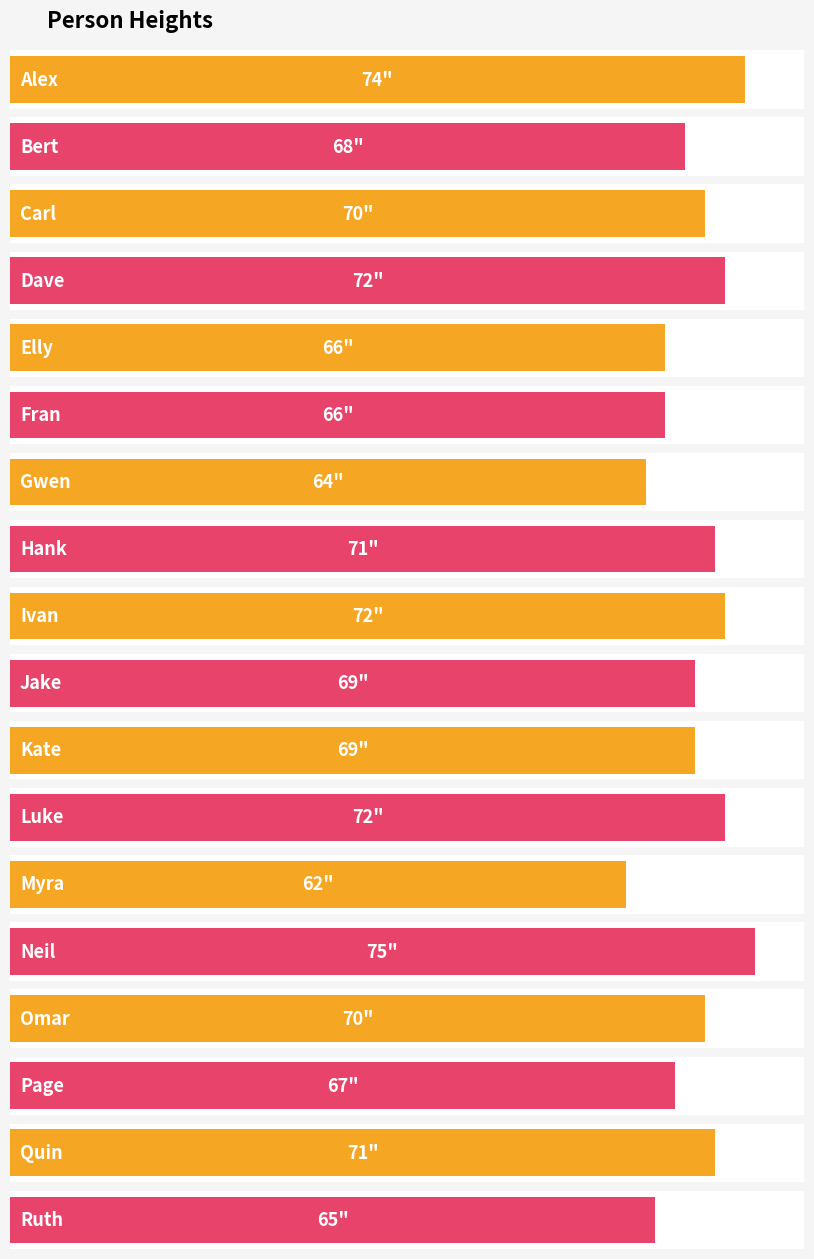

What is the greatest value displayed?

75